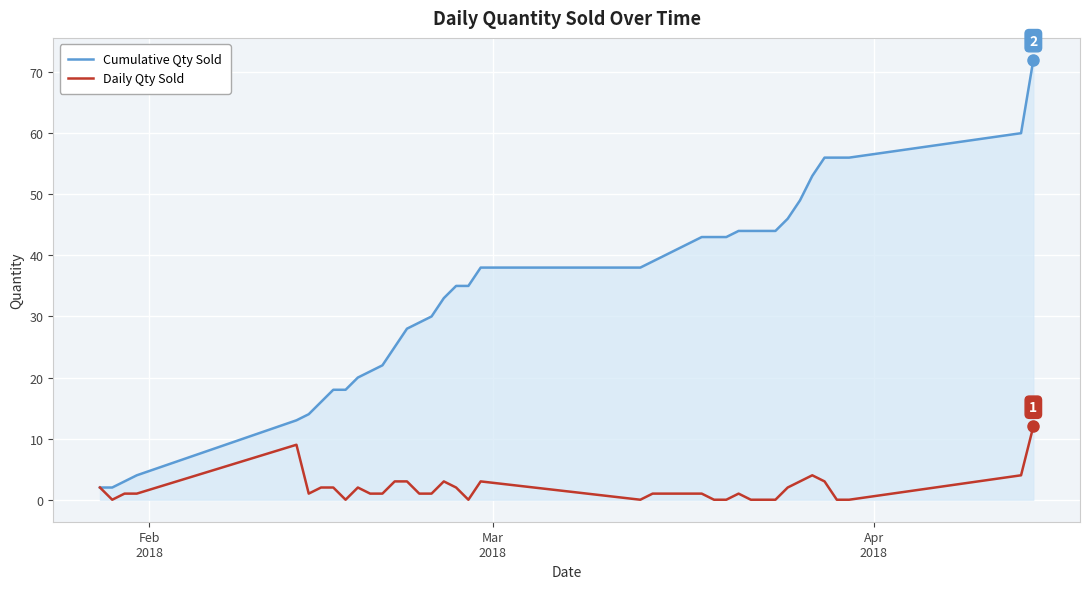

Which series has the largest total across all categories?

Cumulative Qty Sold